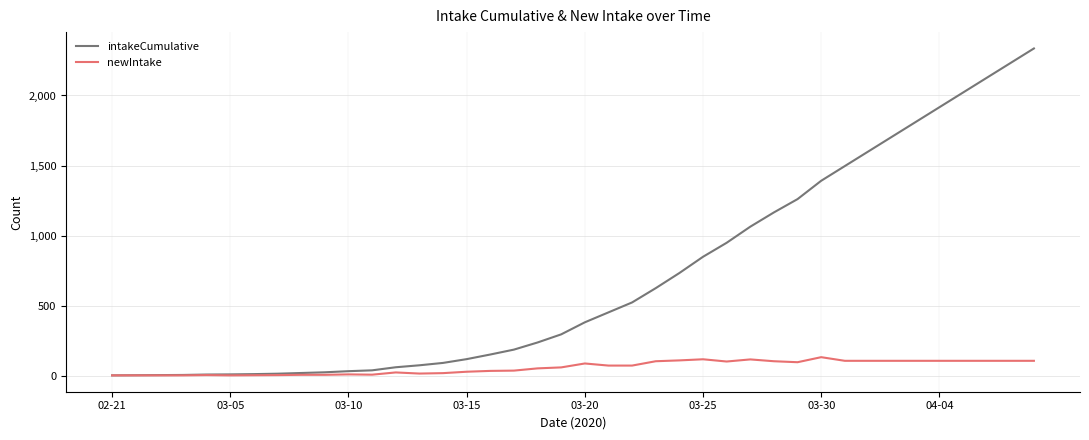

What is the maximum value shown in the chart?

2336